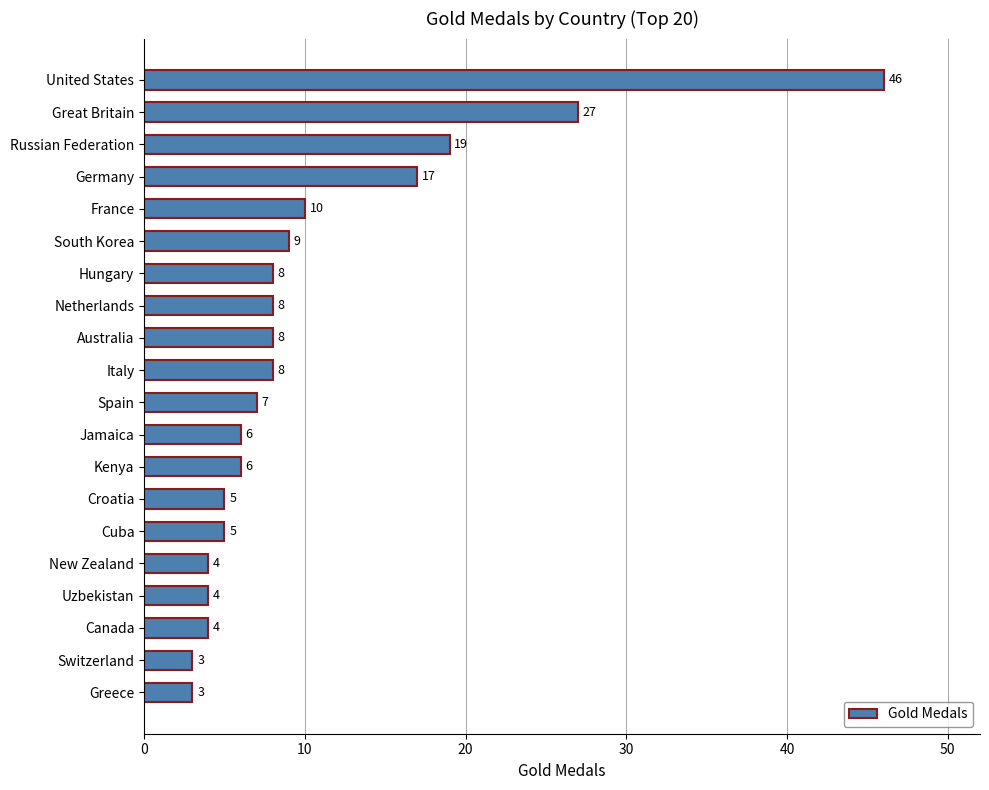

What position from the top is Italy?

10